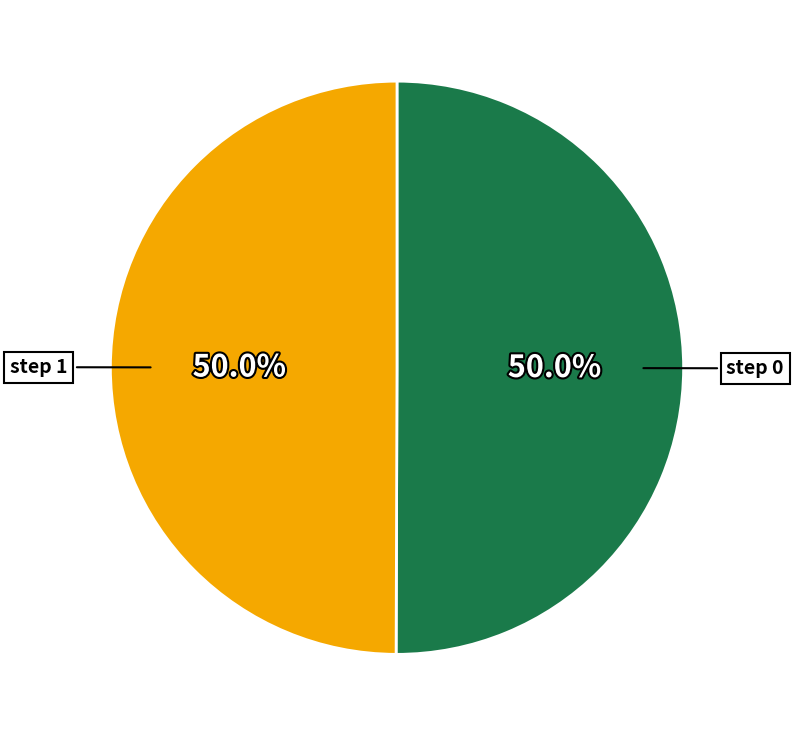

How many segments does this pie chart have?

2